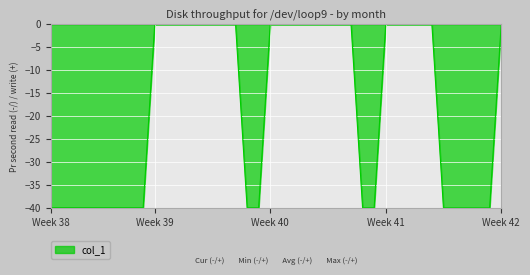

What is the smallest value displayed?

-40.0